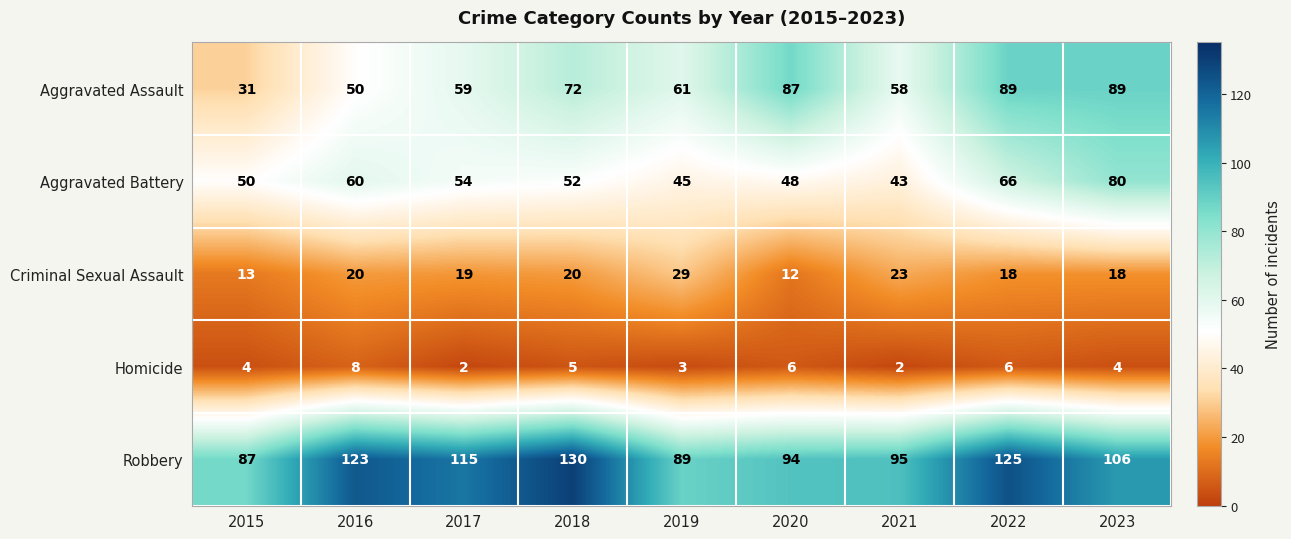

Which series changed the most between 2019 and 2020?

Aggravated Assault